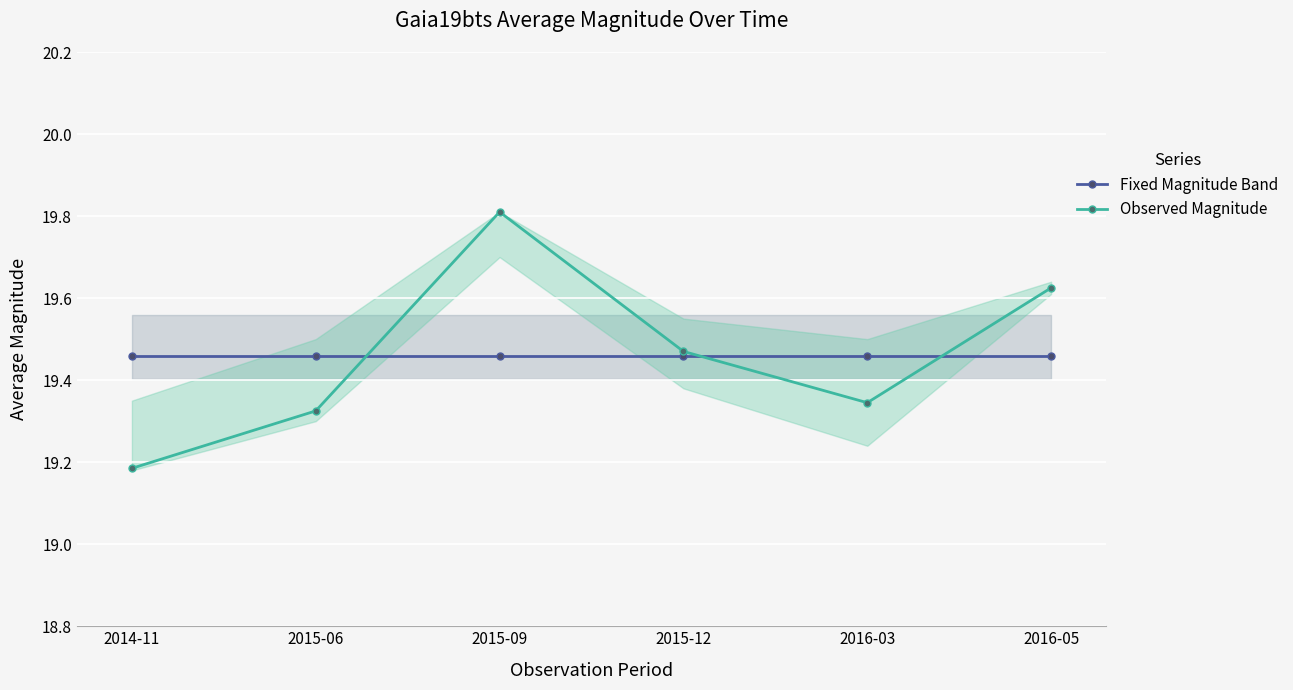

How many Observed Magnitude values are between 19 and 20?

6